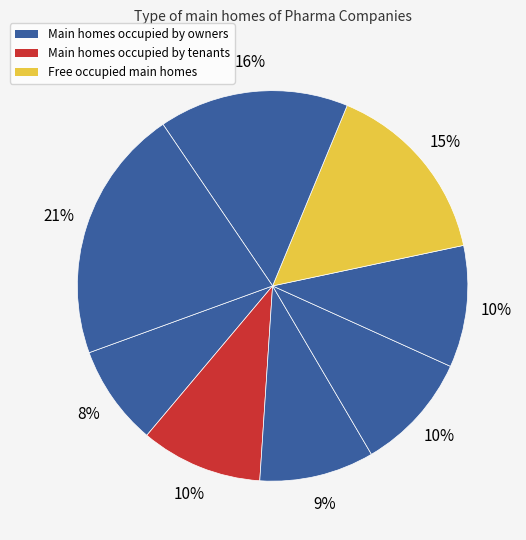

To the nearest percent, what is the difference between the largest and smallest slice percentages?

13%